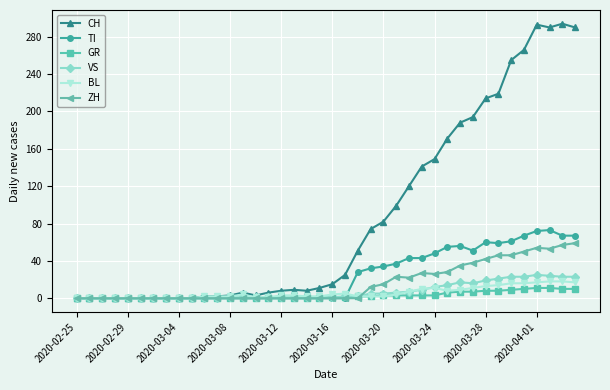

What is the maximum value for TI?

73